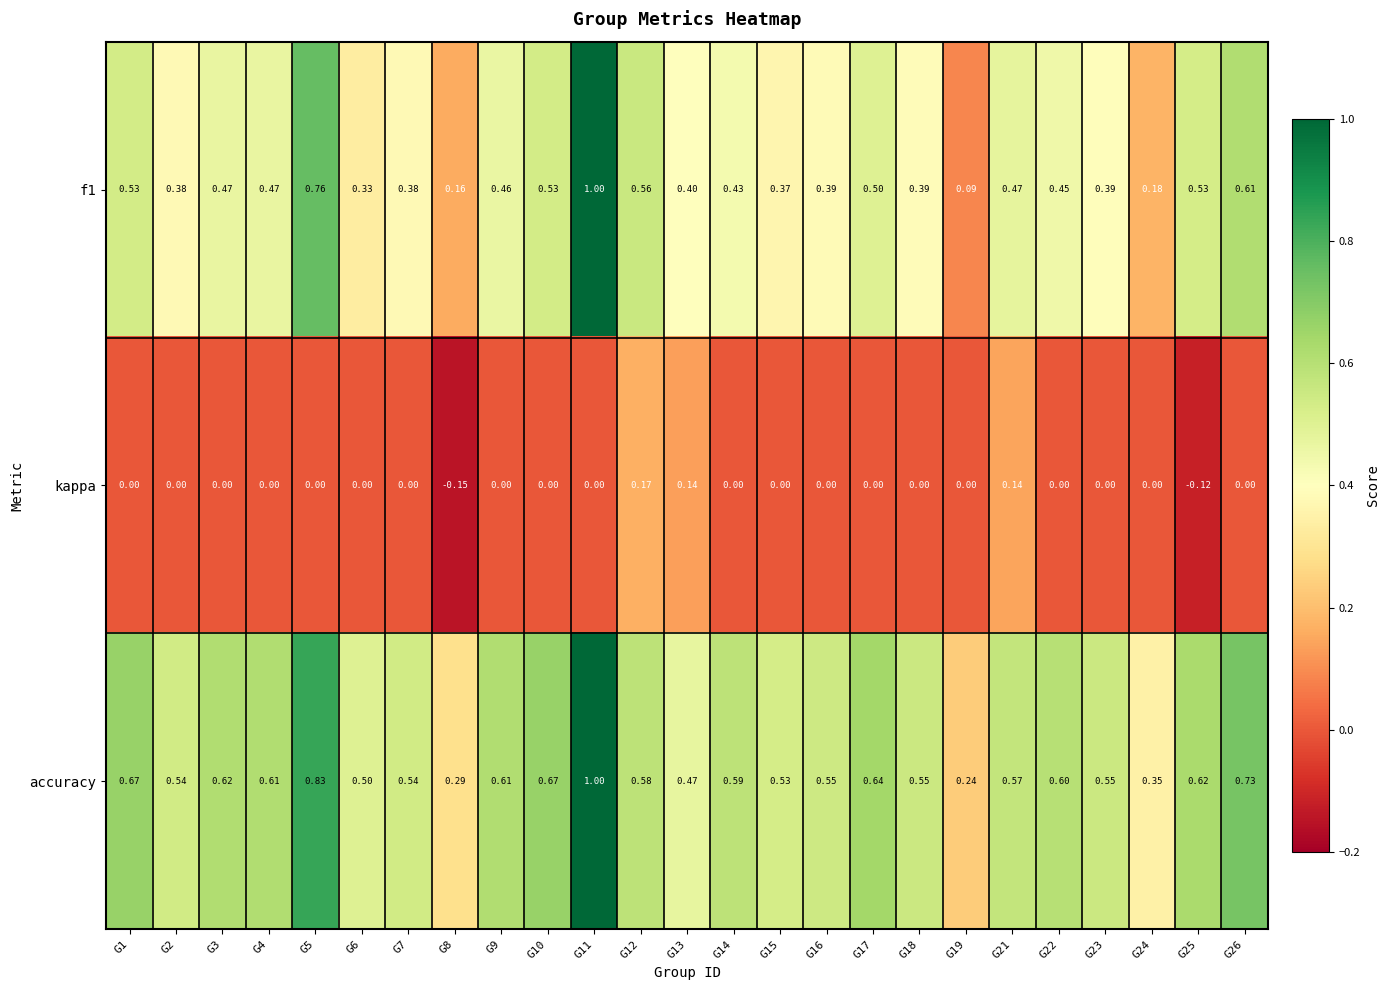

Is the value of accuracy at G22 greater than the value of f1 at G18?

Yes